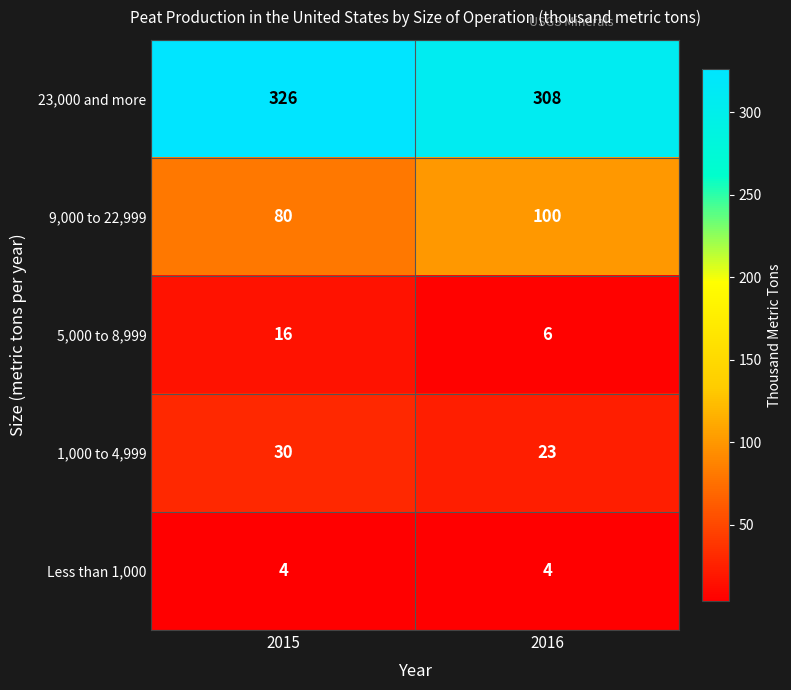

Between 2015 and 2016, which series saw the biggest shift?

9,000 to 22,999